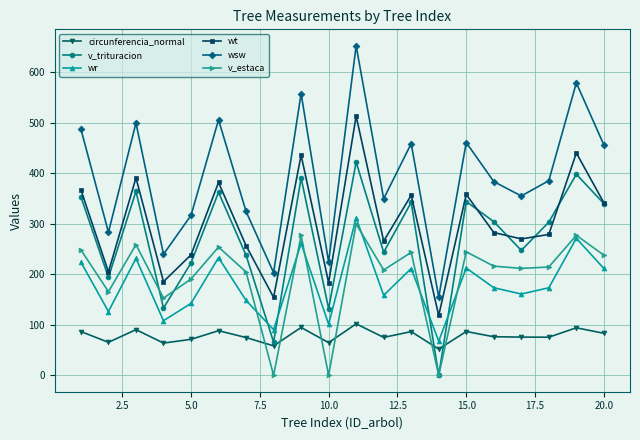

True or false: wt and v_estaca intersect in this chart.

False